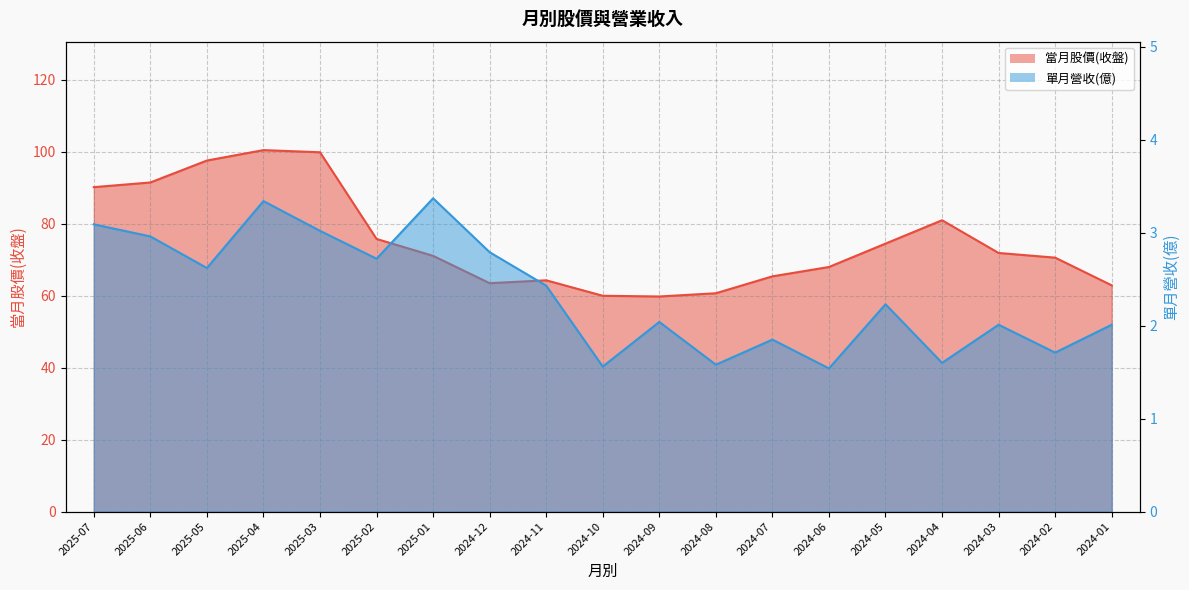

True or false: 單月營收(億) and 當月股價(收盤) cross at least once.

False